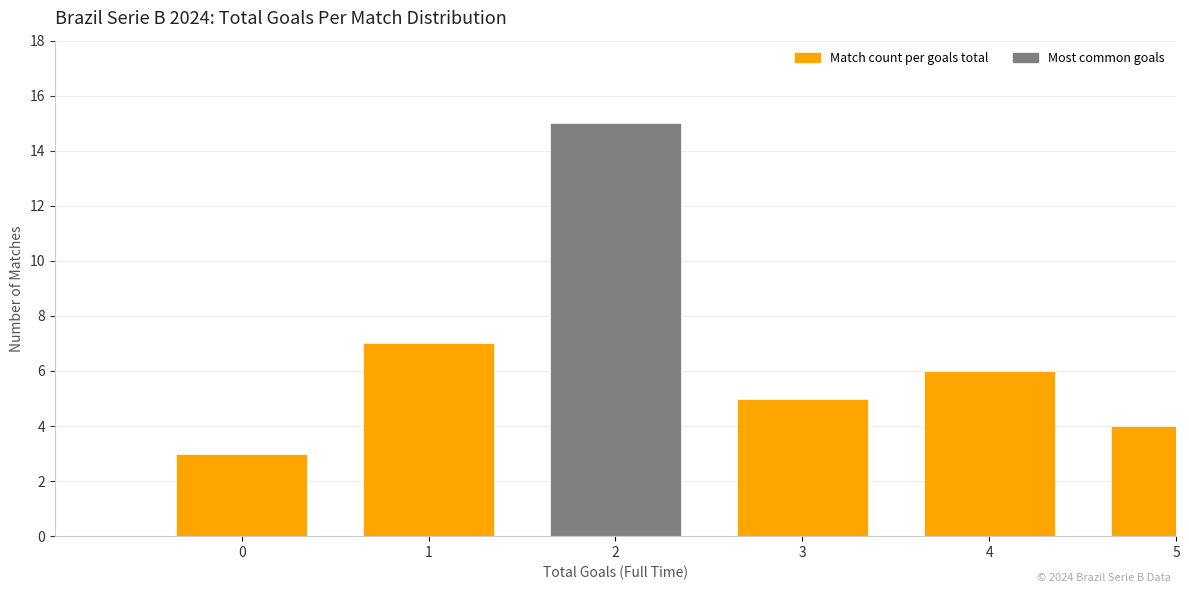

Reading left to right, list all the values displayed in this chart.

3	7	15	5	6	4